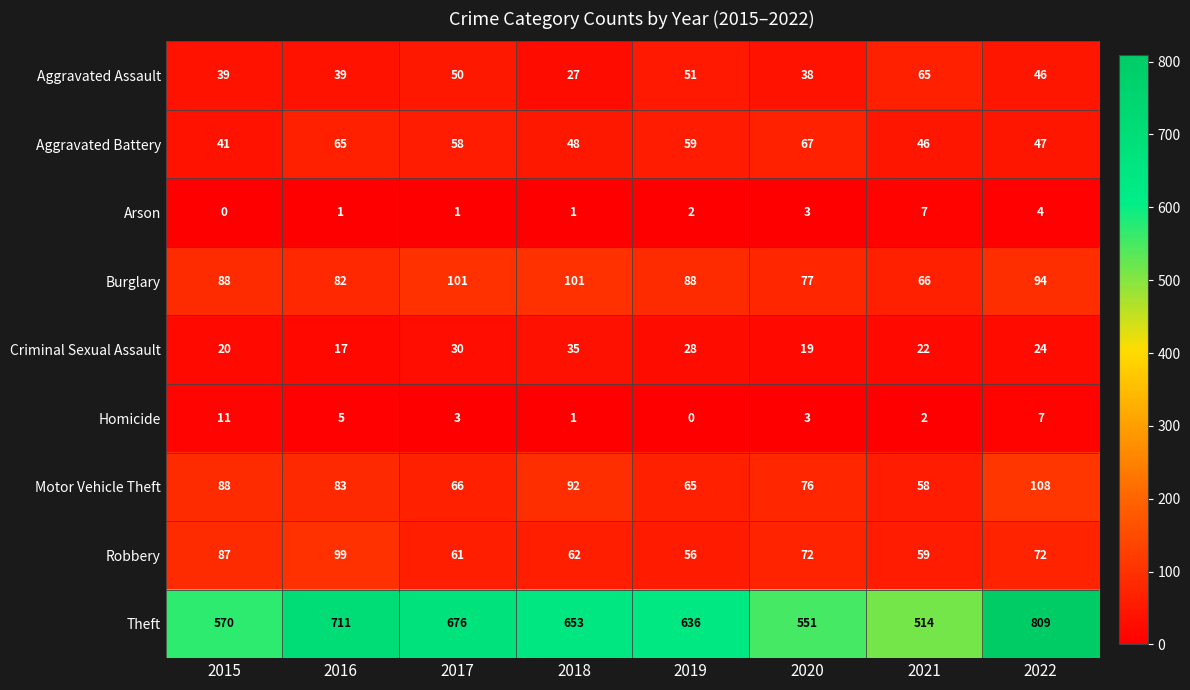

Which label corresponds to the largest value in the chart?

2022